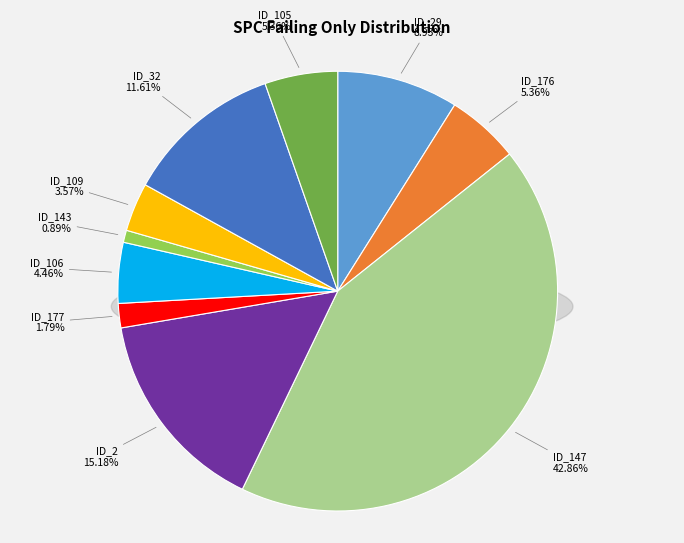

How much of the chart is everything except _MultipleBugs_.NOB_1.ID_143?

99.1%